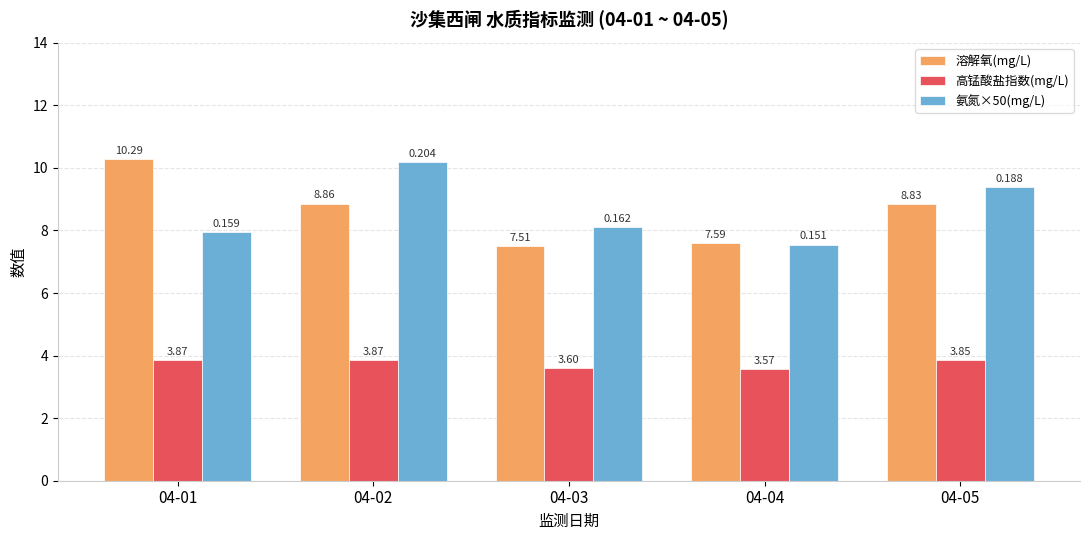

The 溶解氧(mg/L) series shows 3.8 at 04-04. True or false?

False